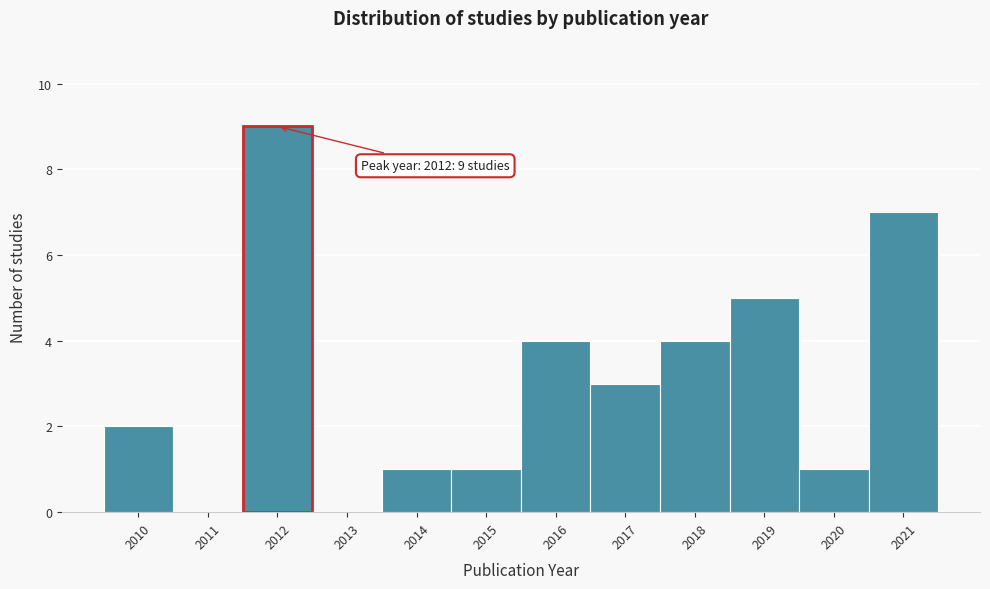

Which range on the x-axis has the tallest bar?

2011.5 to 2012.5